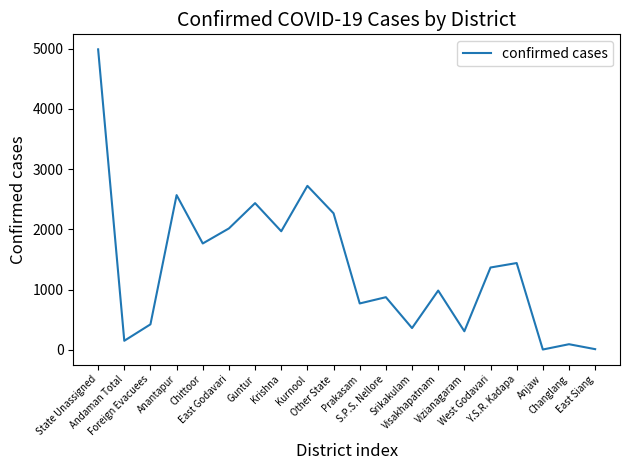

What is the difference between the maximum and minimum values?

4985